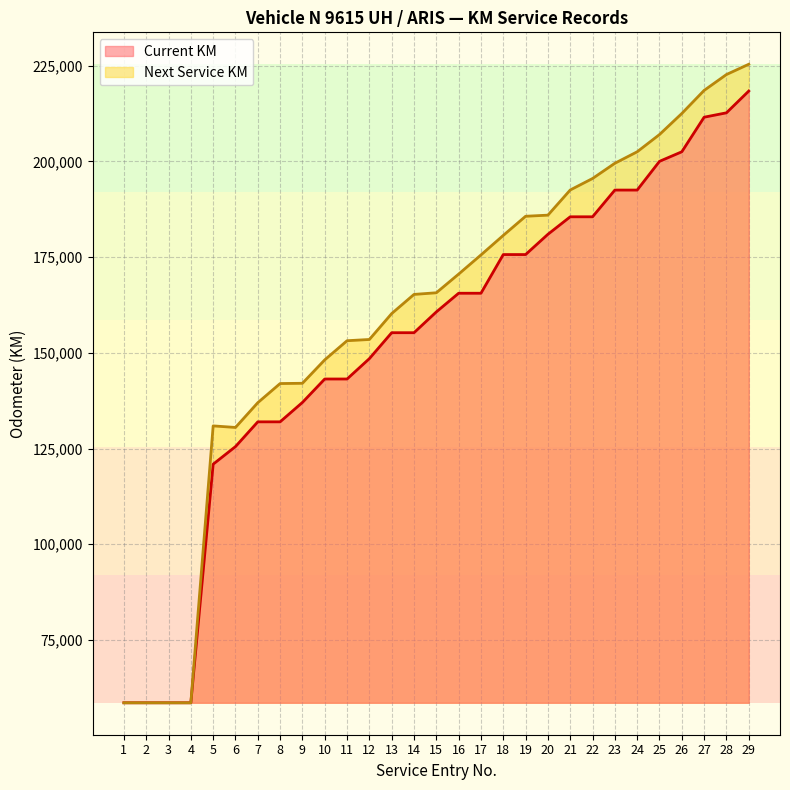

True or false: Current KM has a value of 270766 at 25.

False